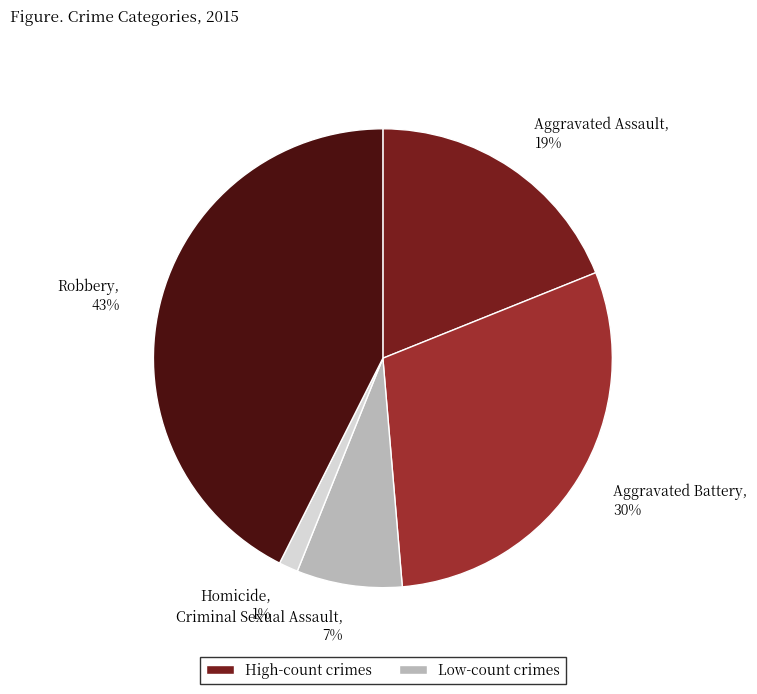

Is there a majority slice in this chart?

No